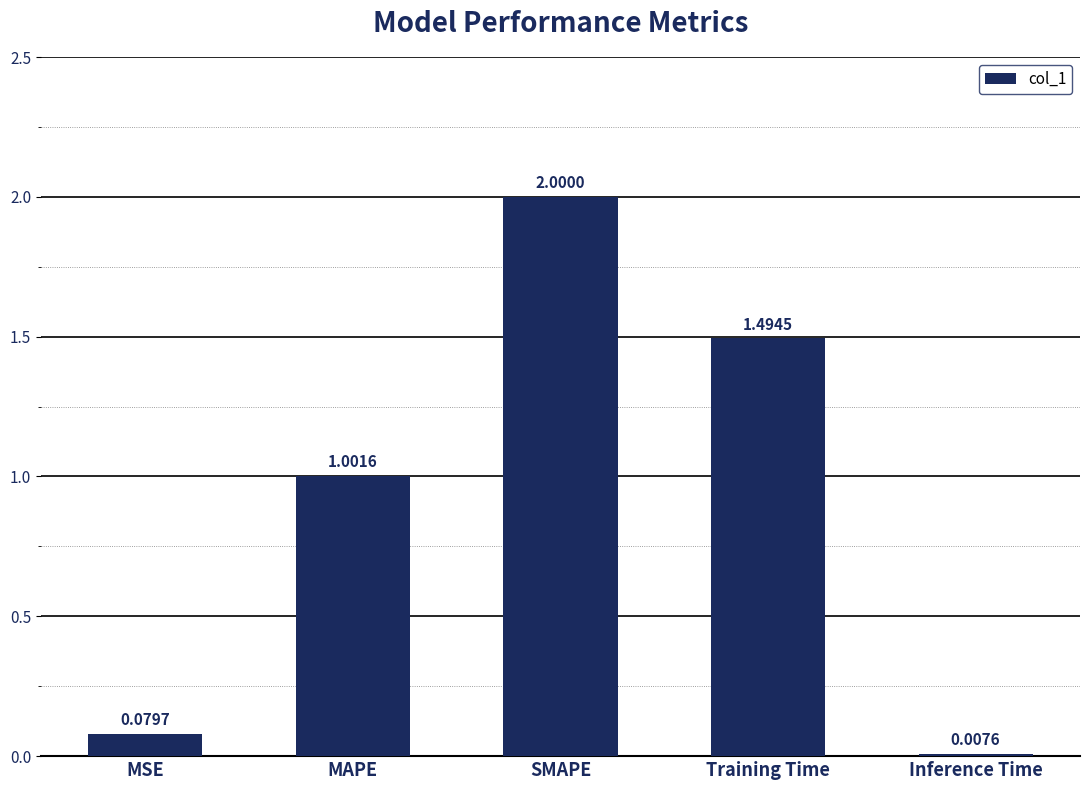

Does the chart contain stacked bars?

No